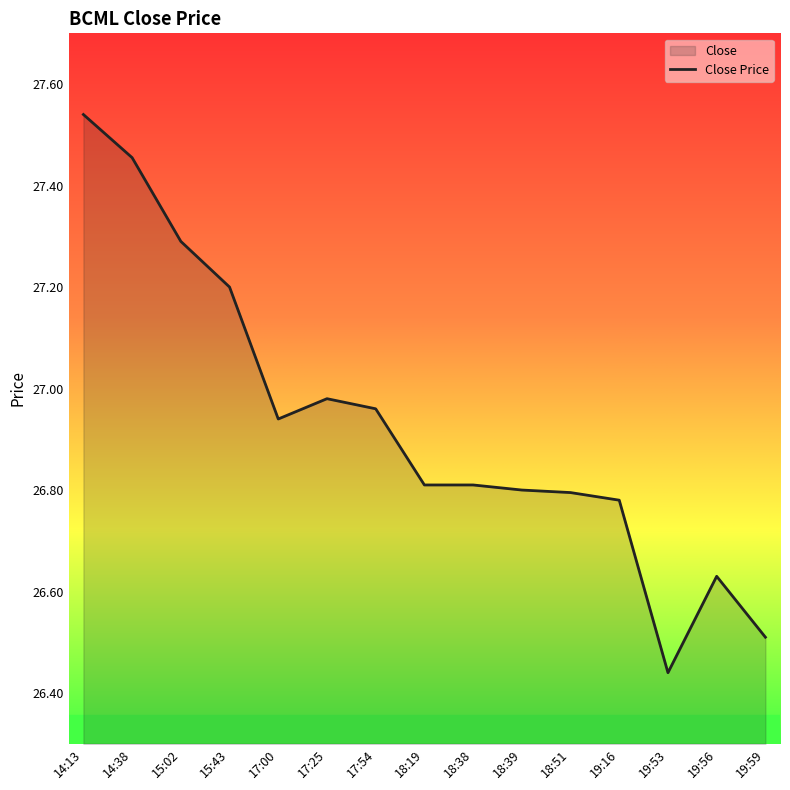

At which category does the chart reach its peak across all series?

14:13